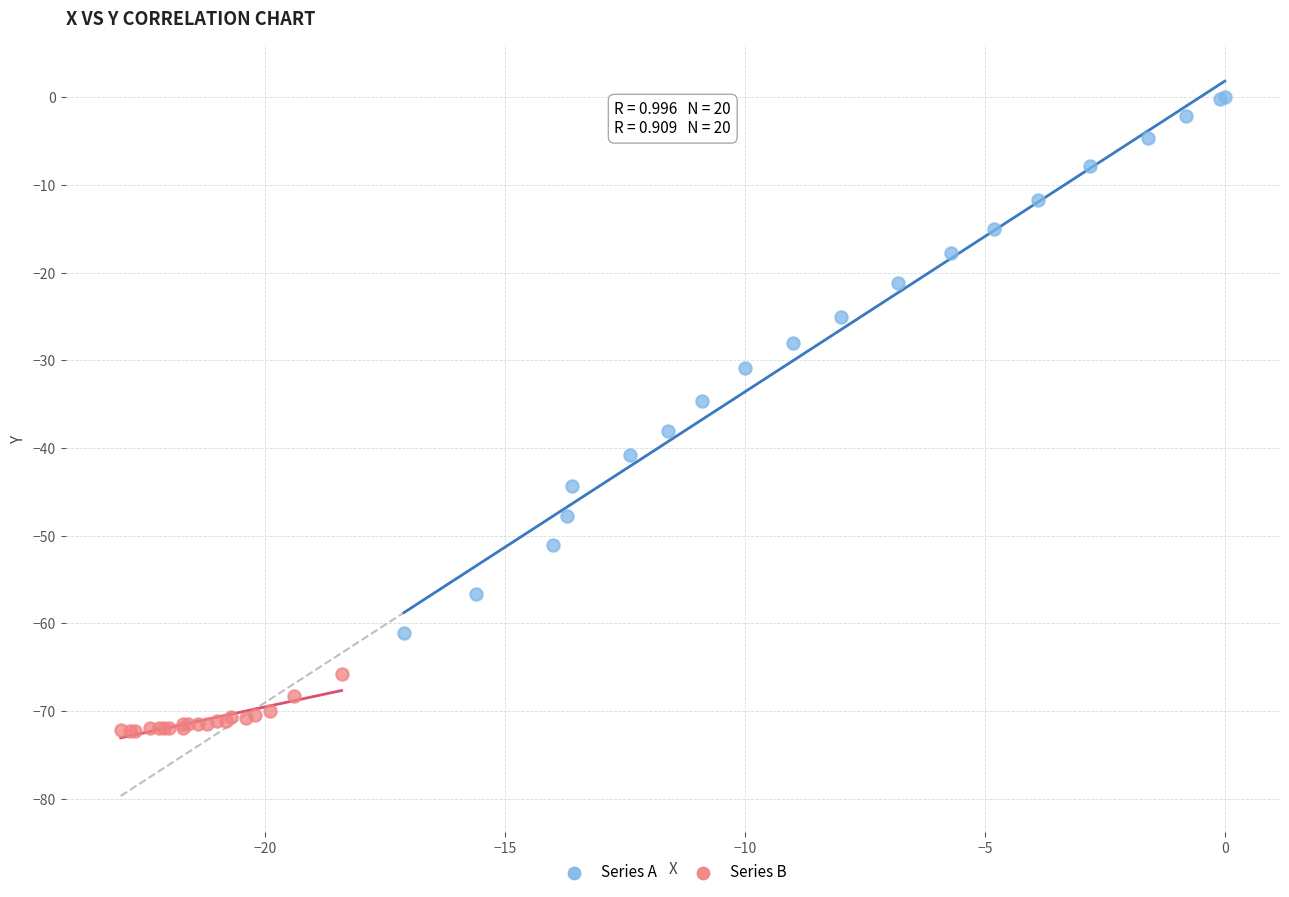

Which series has the largest Y range (max minus min)?

Series A